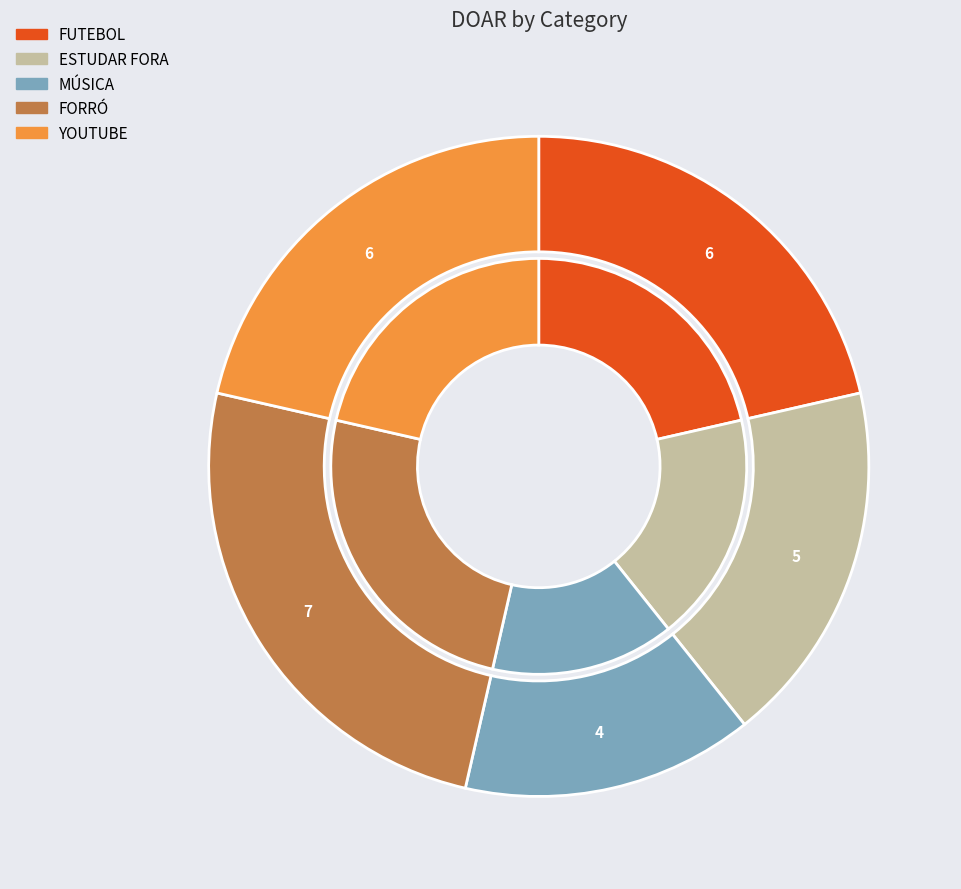

Which category has the biggest portion of the pie?

FORRÓ